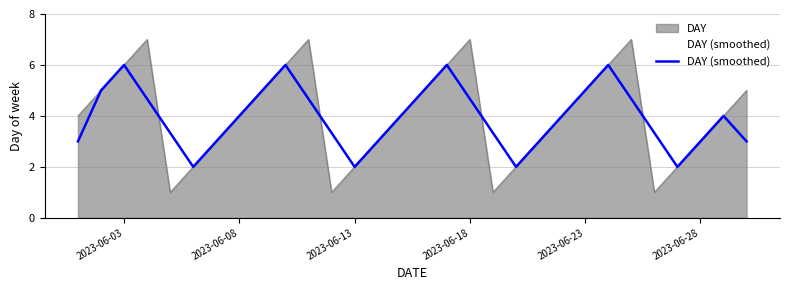

What is the greatest value displayed?

7.0